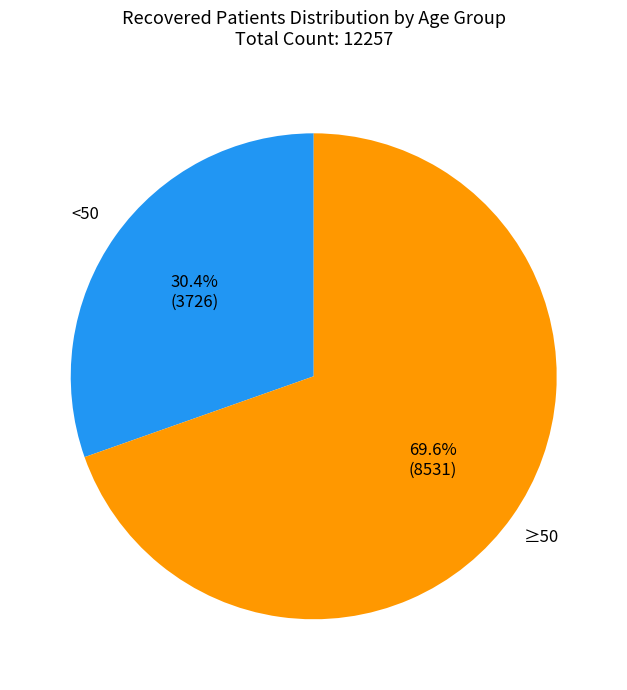

Do ≥50 and <50 together represent more than half of the pie?

Yes